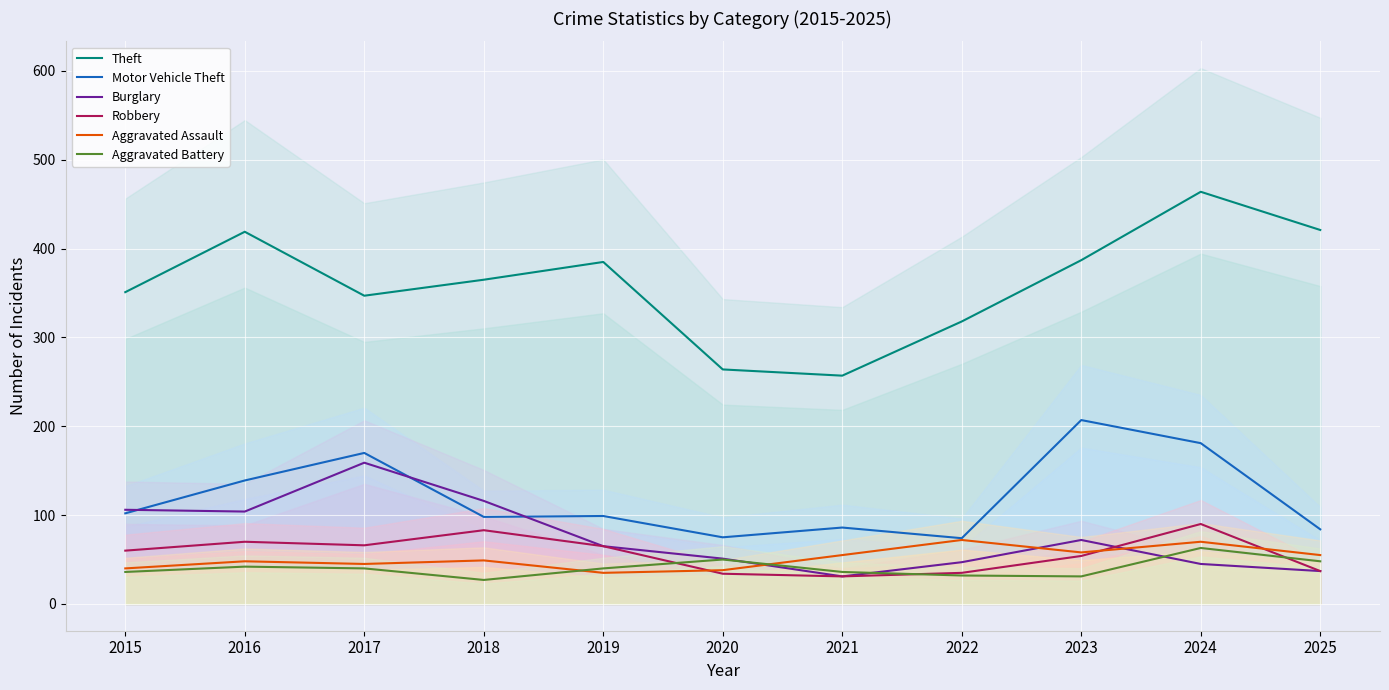

Which category has the highest value across all series?

2024